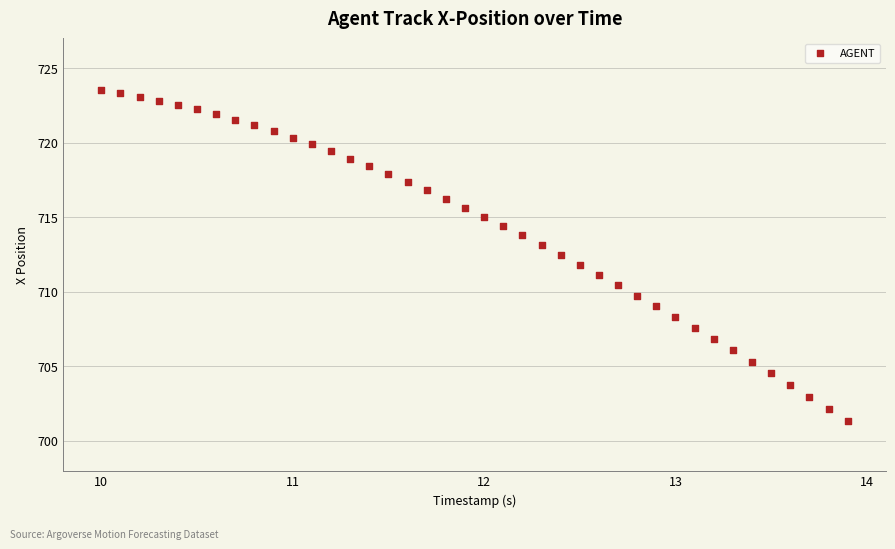

What is the range of Y values (max minus min)?

22.2